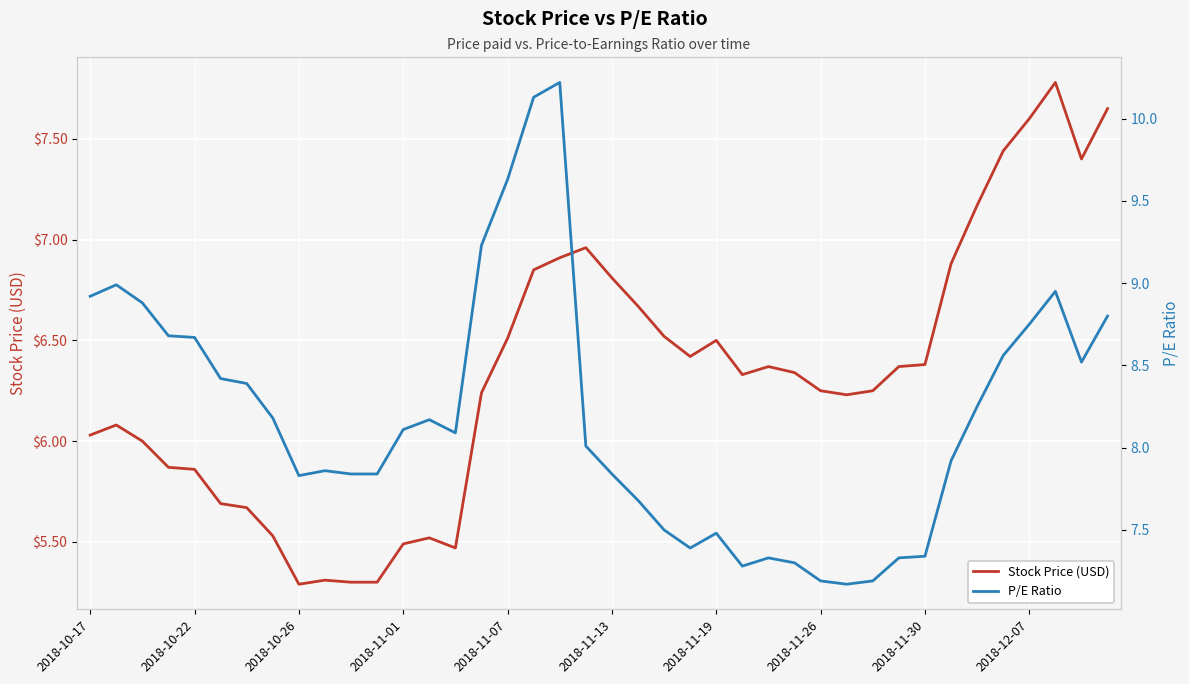

The value of P/E Ratio at 25 is 7.3. True or false?

True